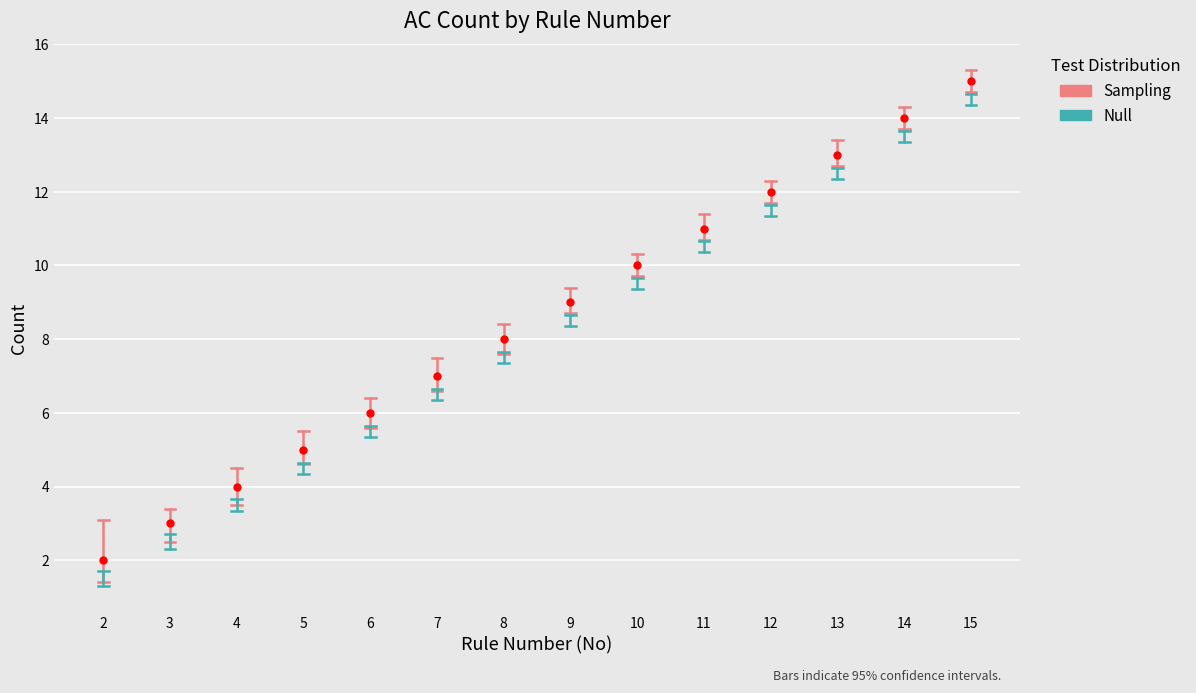

What is the minimum value shown in the chart?

1.3